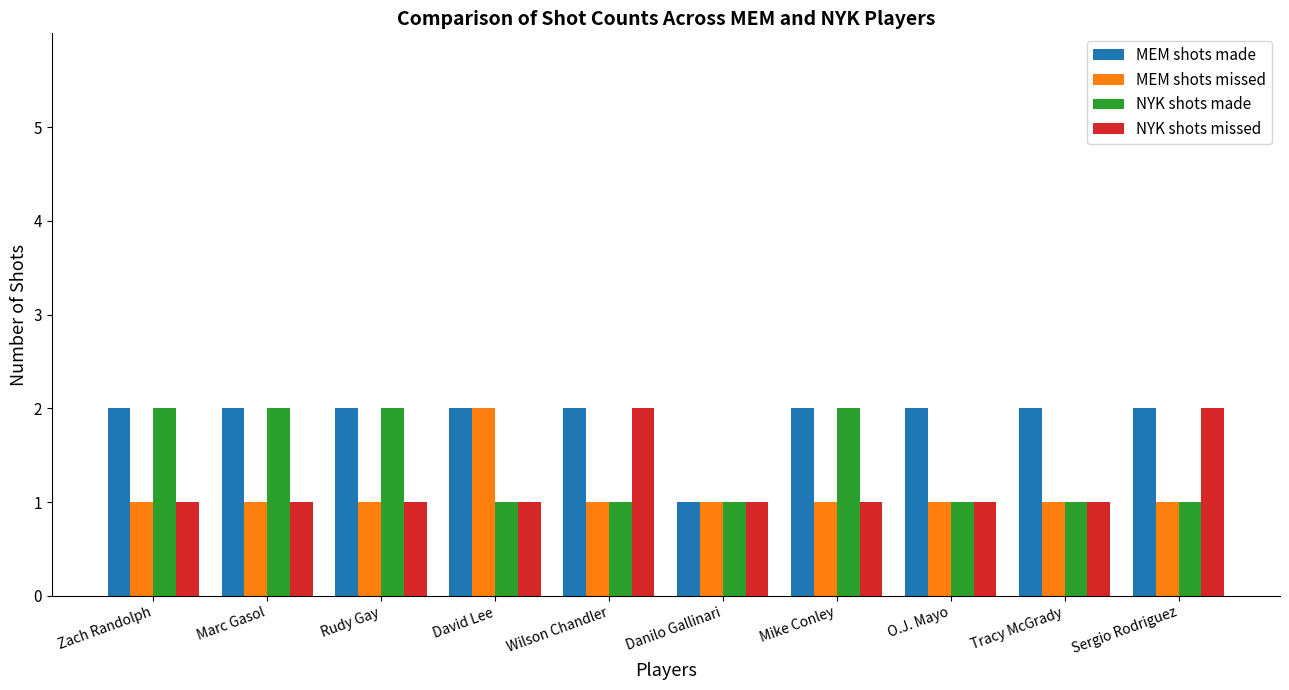

How many groups of bars are there?

10